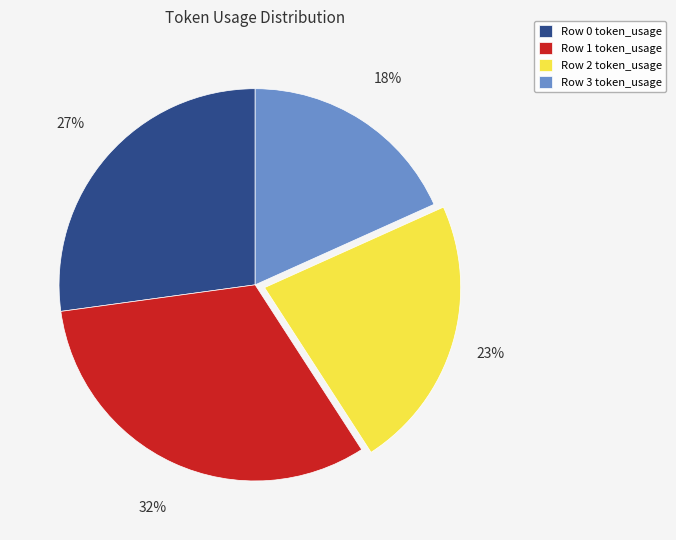

The Row 1 slice represents 32% of the pie. True or false?

True